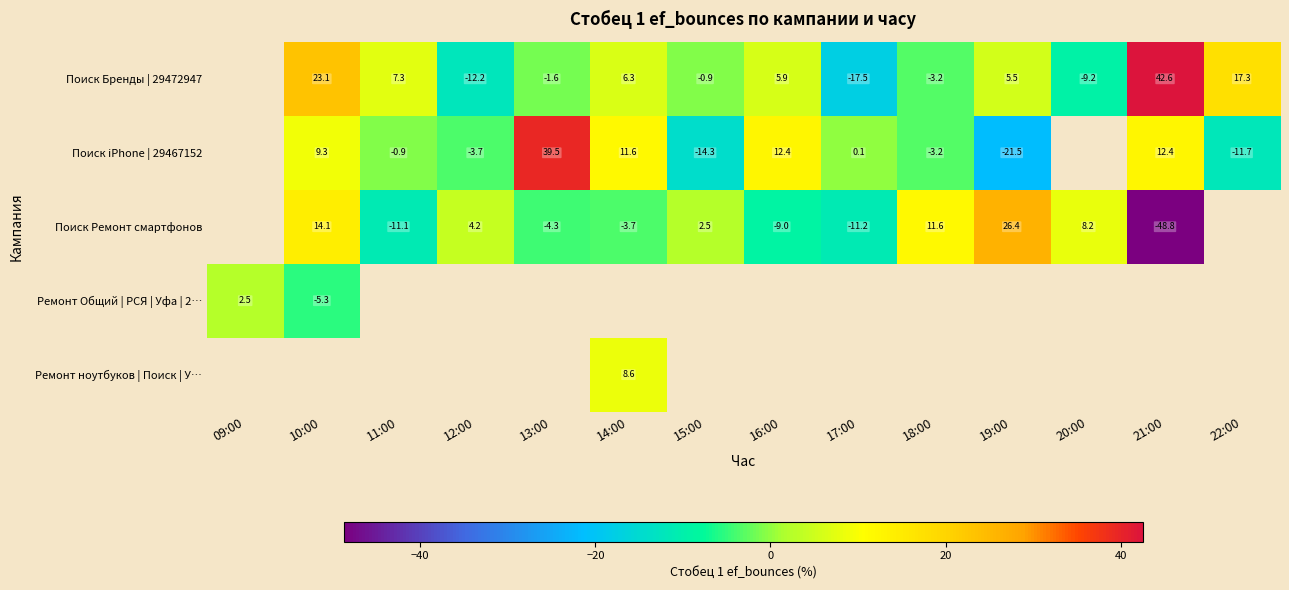

Is the value of Поиск iPhone | 29467152 at 19:00 greater than the value of Поиск Ремонт смартфонов at 14:00?

No